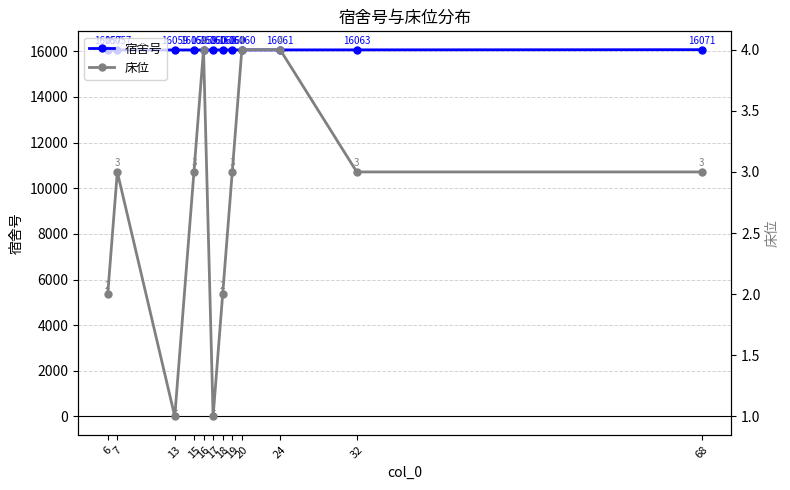

Reading left to right, list all the values displayed in this chart.

宿舍号: 16057	16057	16059	16059	16059	16060	16060	16060	16060	16061	16063	16071
床位: 2	3	1	3	4	1	2	3	4	4	3	3